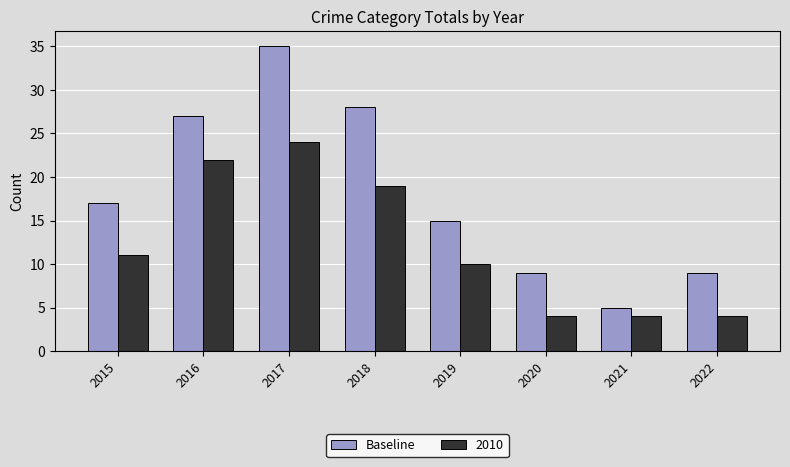

What is the smallest value displayed?

4